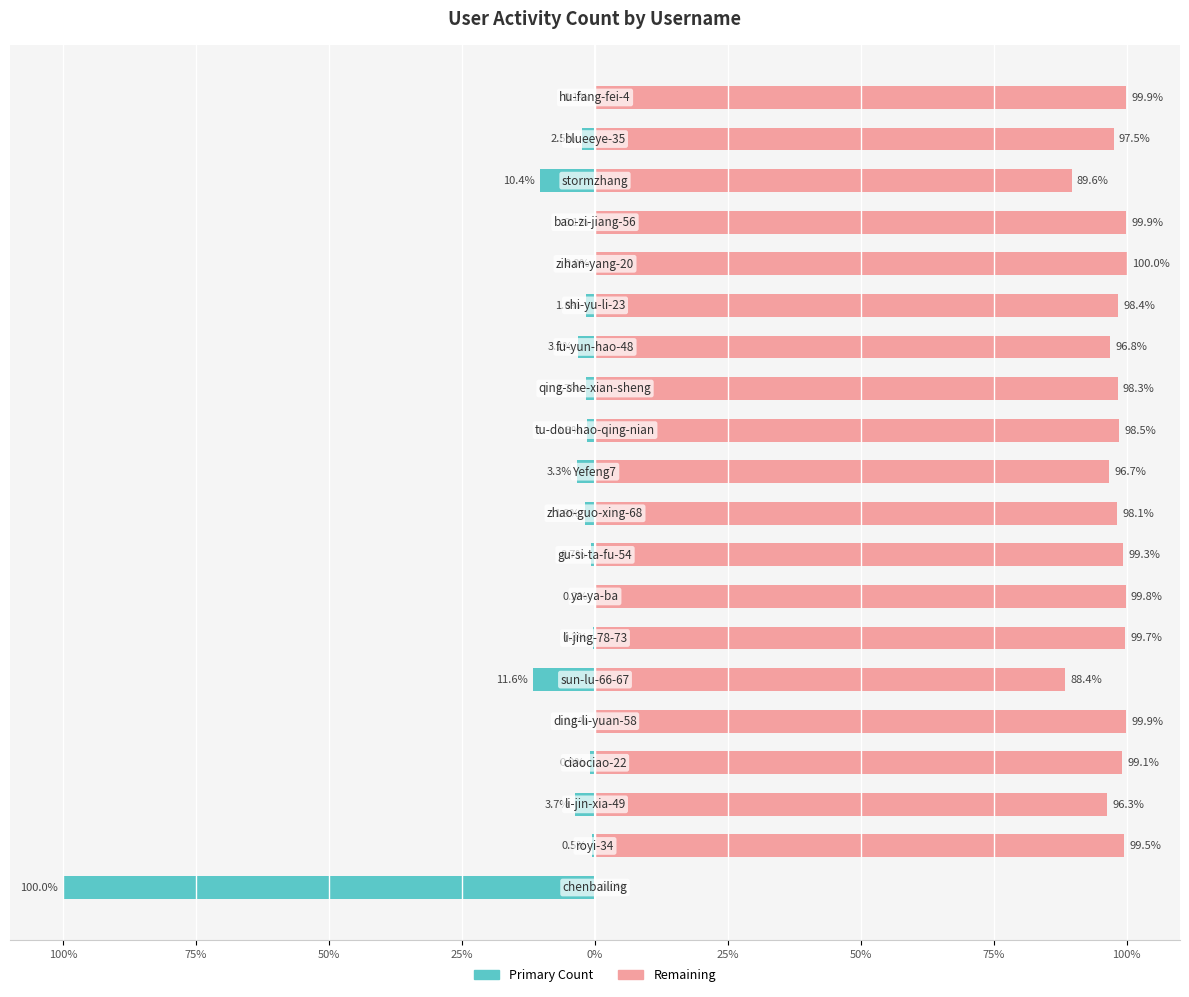

What is the value of the col_1 (secondary) bar at the 13th from the left?

98.3